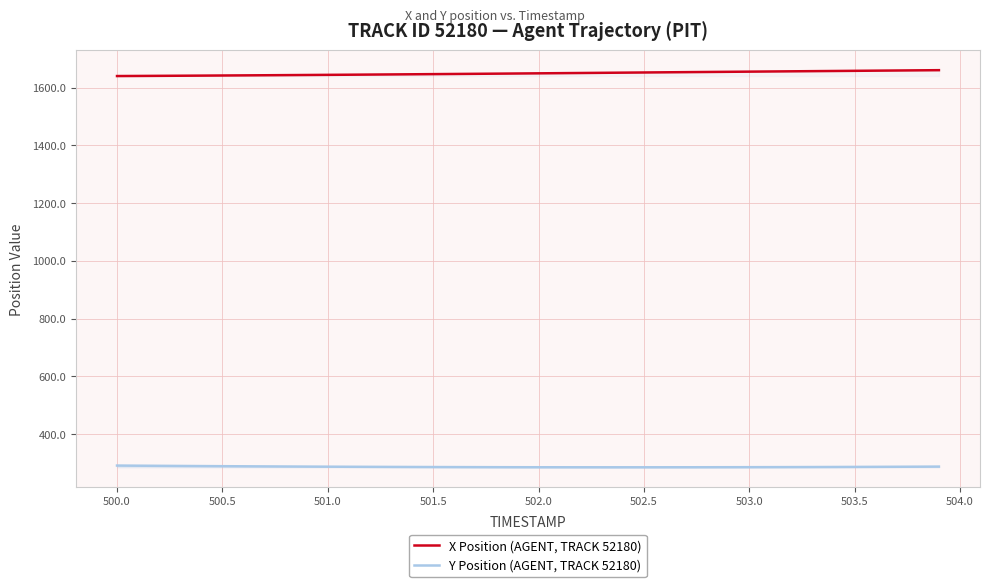

List the series in order of their peak value, lowest first.

Y Position (AGENT, TRACK 52180), X Position (AGENT, TRACK 52180)